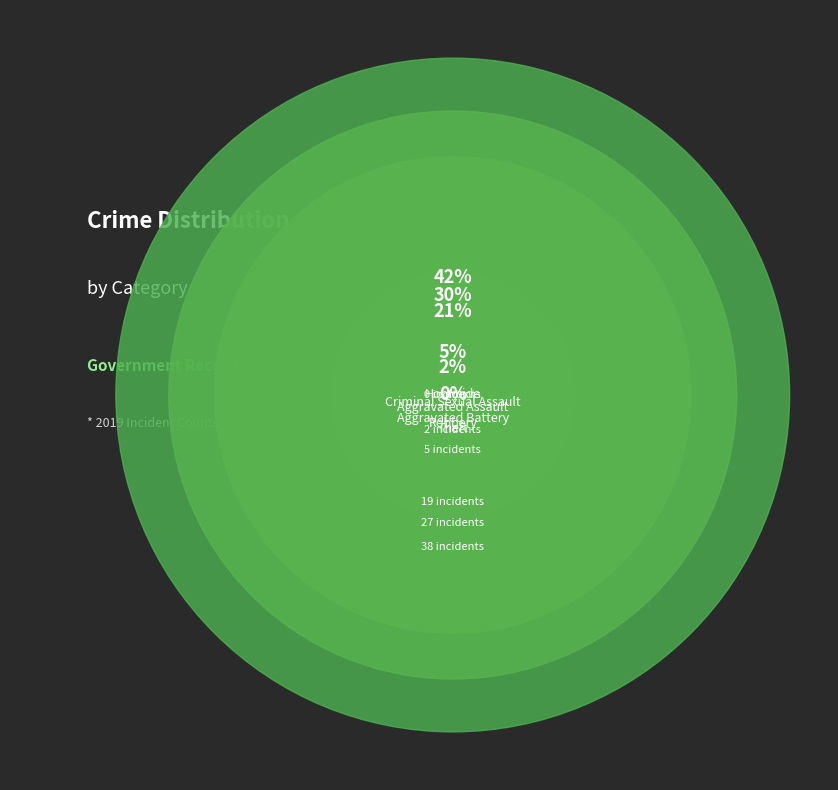

To the nearest percent, what percentage of the pie is Aggravated Battery?

21%